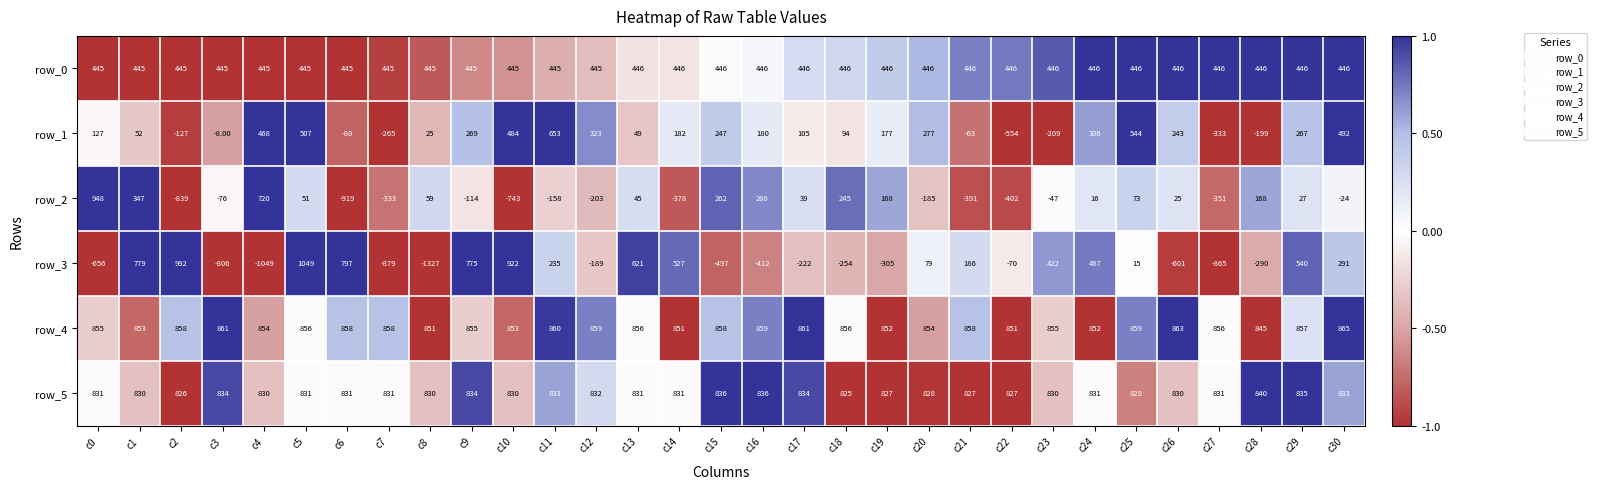

The row_5 series shows -1.7 at c18. True or false?

False